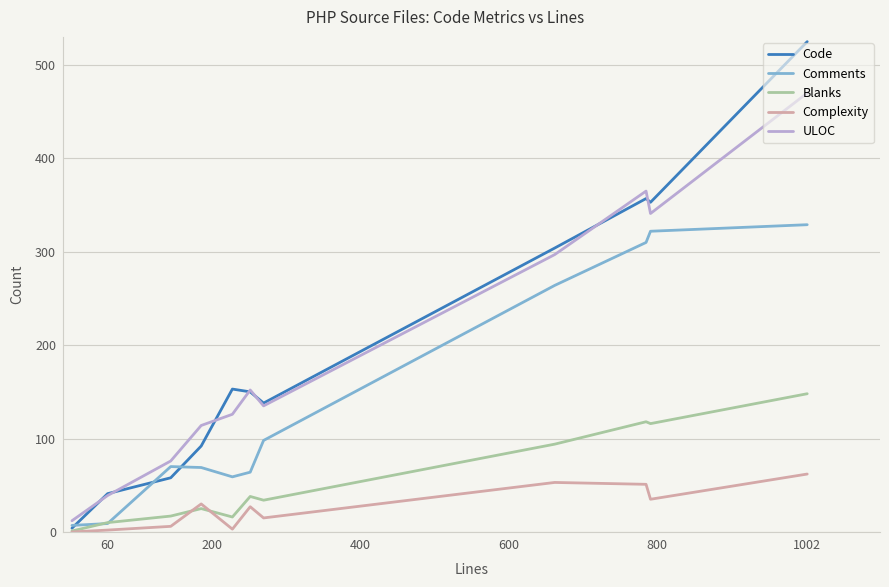

True or false: Blanks and ULOC cross at least once.

False